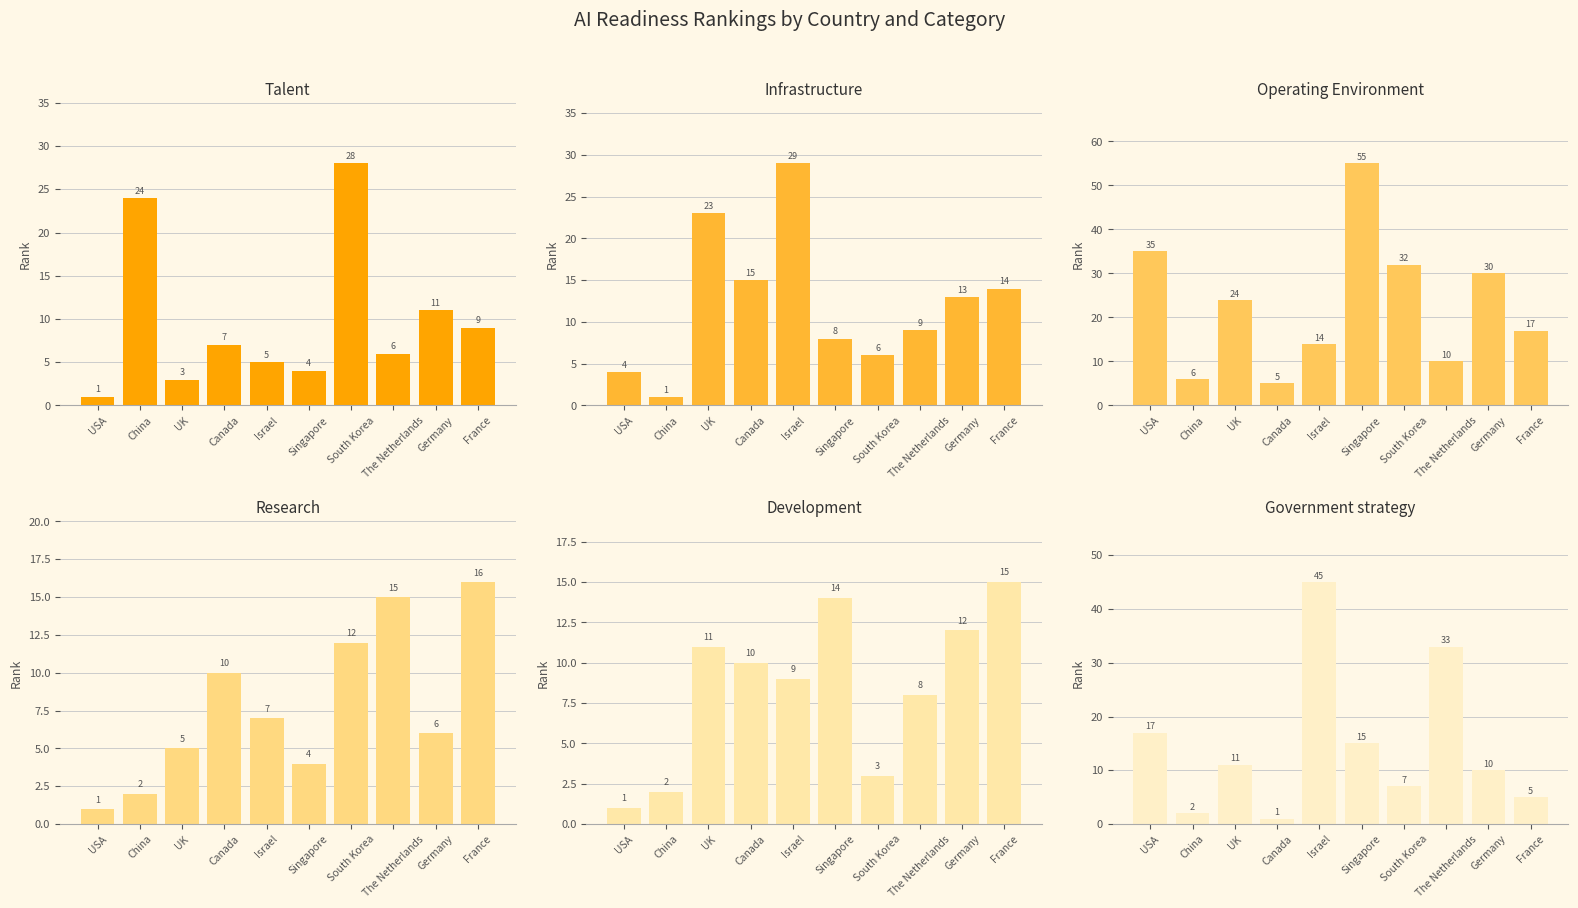

How many distinct data groups are displayed?

6